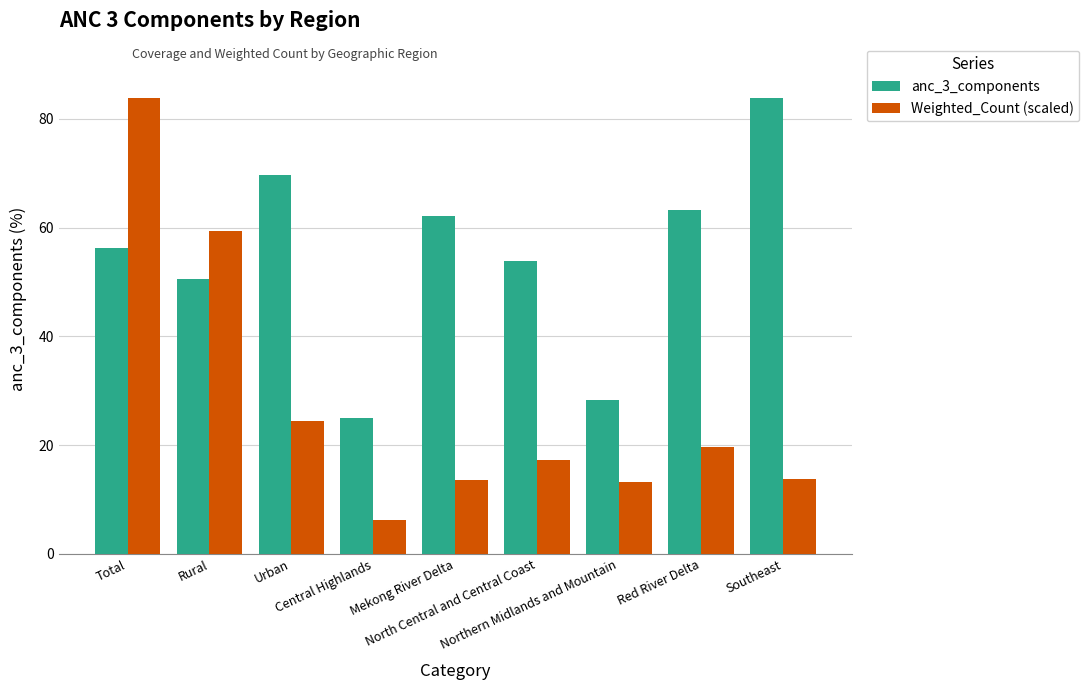

What is the value of the anc_3_components bar at the 8th from the left?

63.2